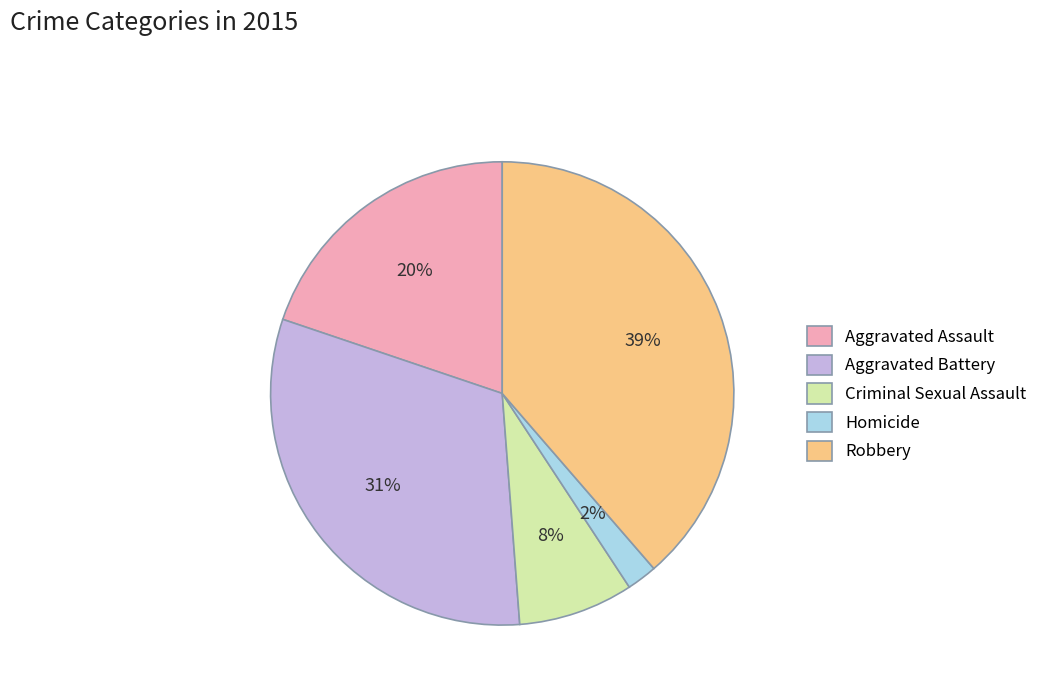

Which slice is the largest?

Robbery